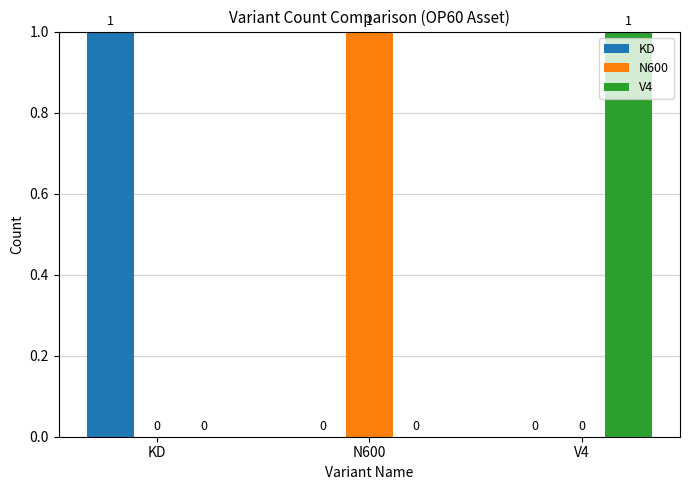

What is the spread (max minus min) of values at KD?

1